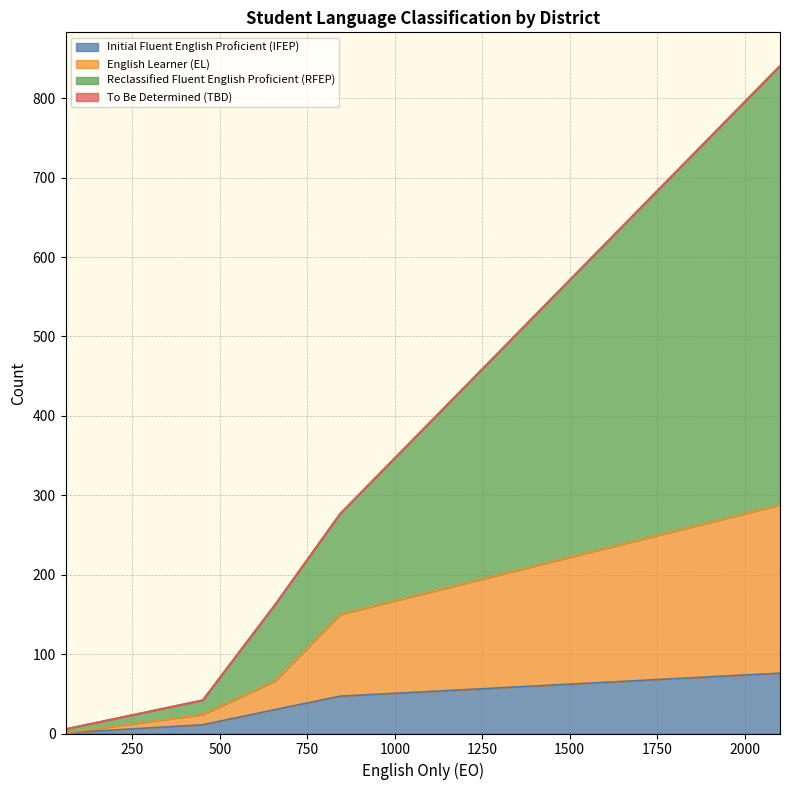

Where is English Learner (EL) nearest to the value 144?

844